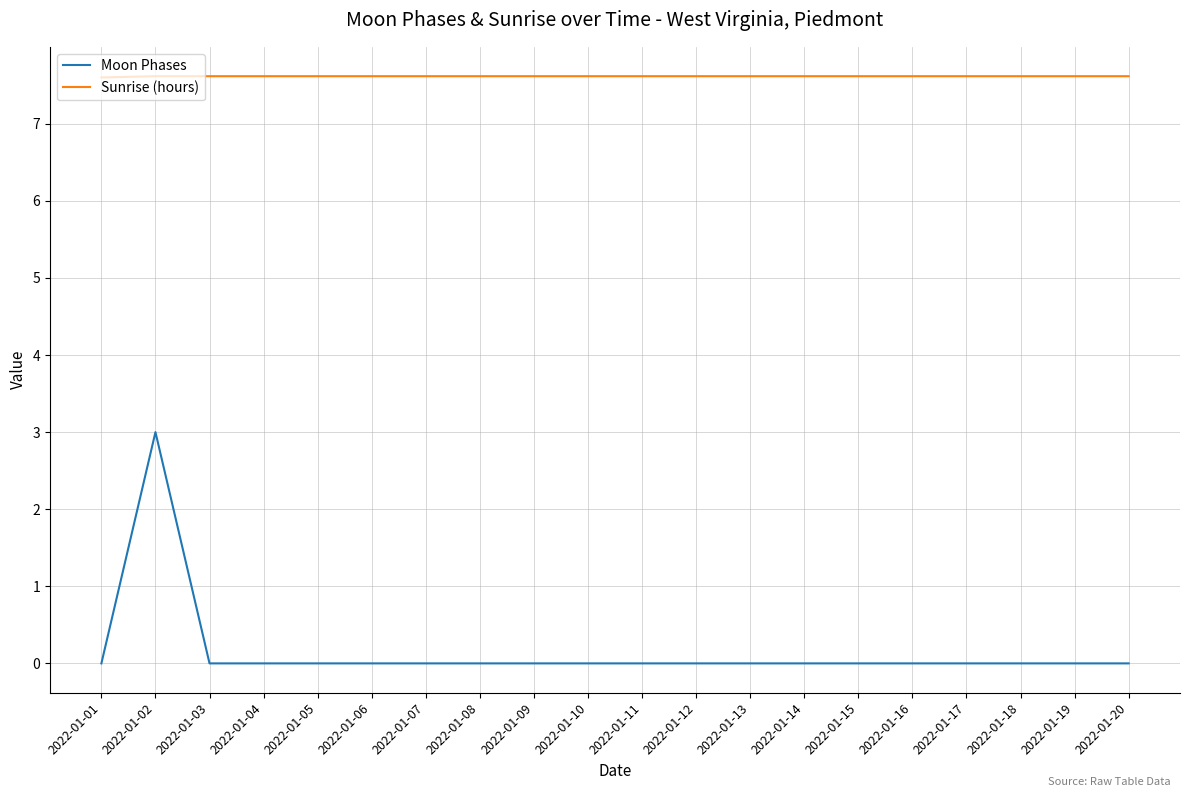

Count the Moon Phases values in the range 0 to 1.

19